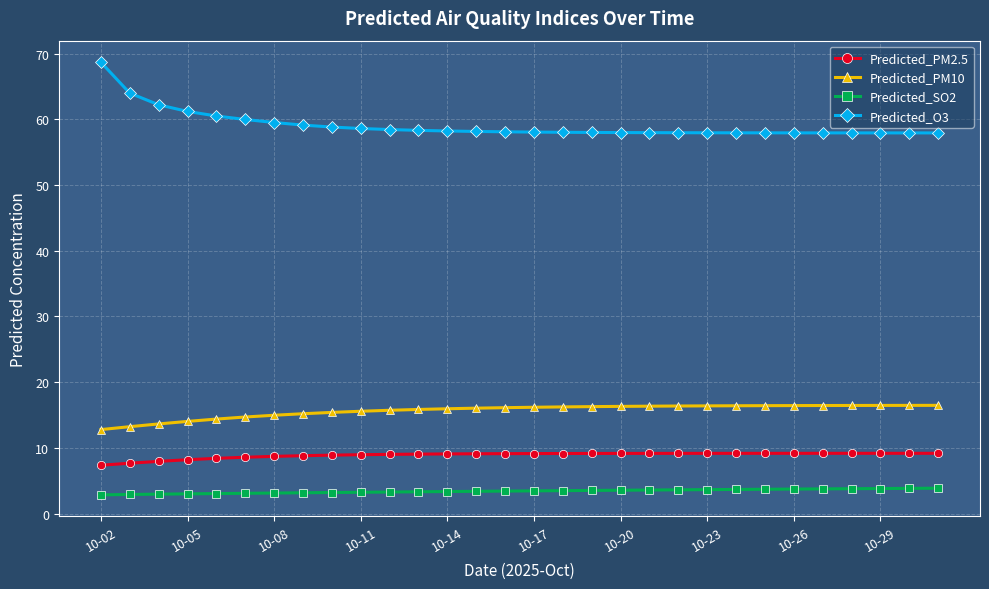

Which series has the largest total across all categories?

Predicted_O3